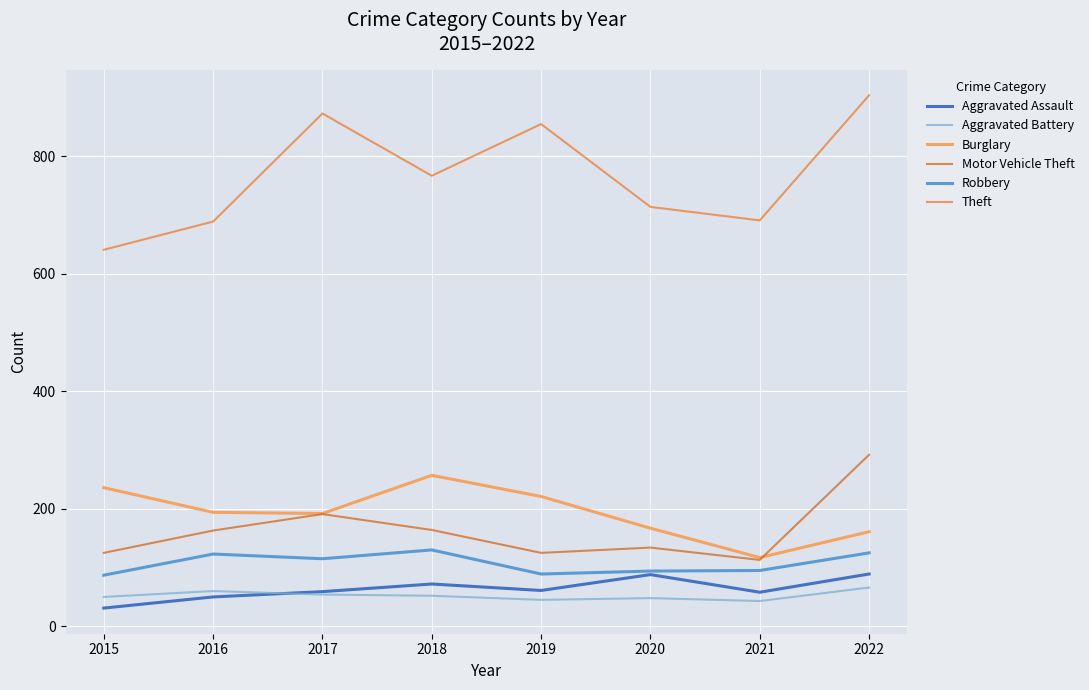

True or false: Robbery and Aggravated Assault intersect in this chart.

False